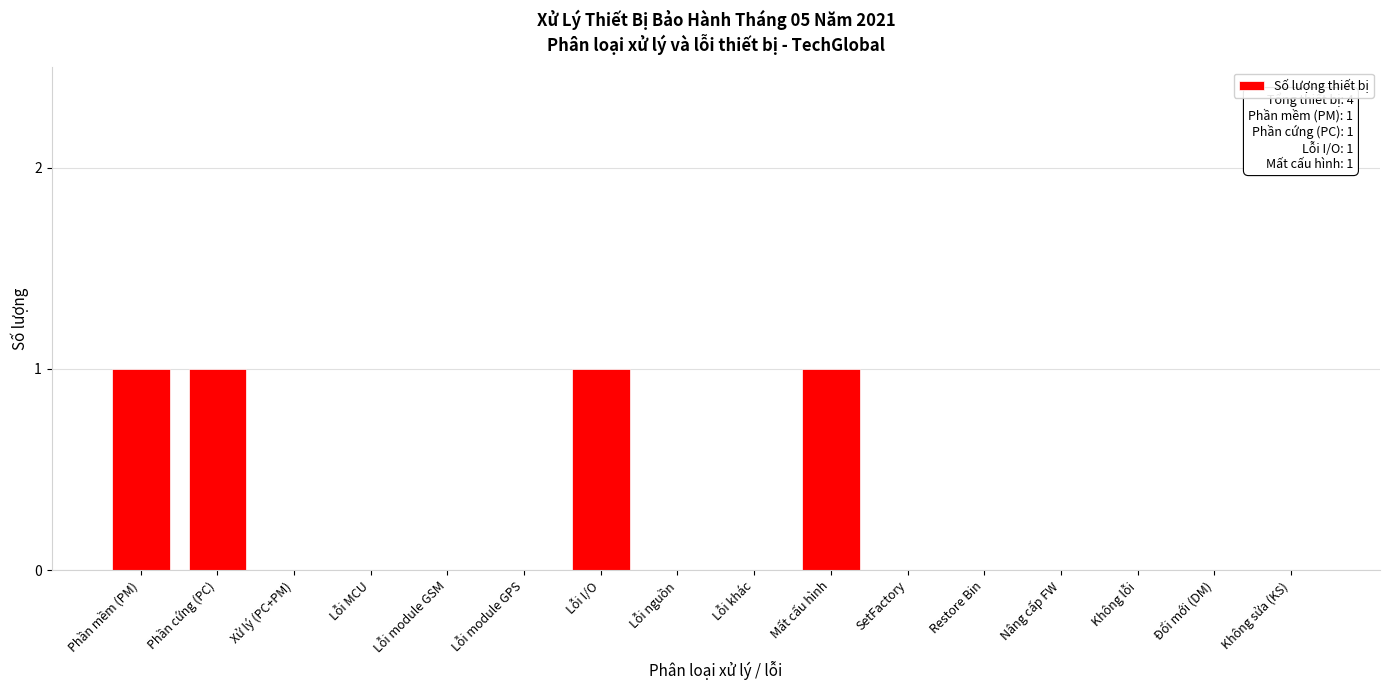

Reading left to right, extract all data points from this chart.

Phần mềm (PM)=1	Phần cứng (PC)=1	Xử lý (PC+PM)=0	Lỗi MCU=0	Lỗi module GSM=0	Lỗi module GPS=0	Lỗi I/O=1	Lỗi nguồn=0	Lỗi khác=0	Mất cấu hình=1	SetFactory=0	Restore Bin=0	Nâng cấp FW=0	Không lỗi=0	Đổi mới (DM)=0	Không sửa (KS)=0